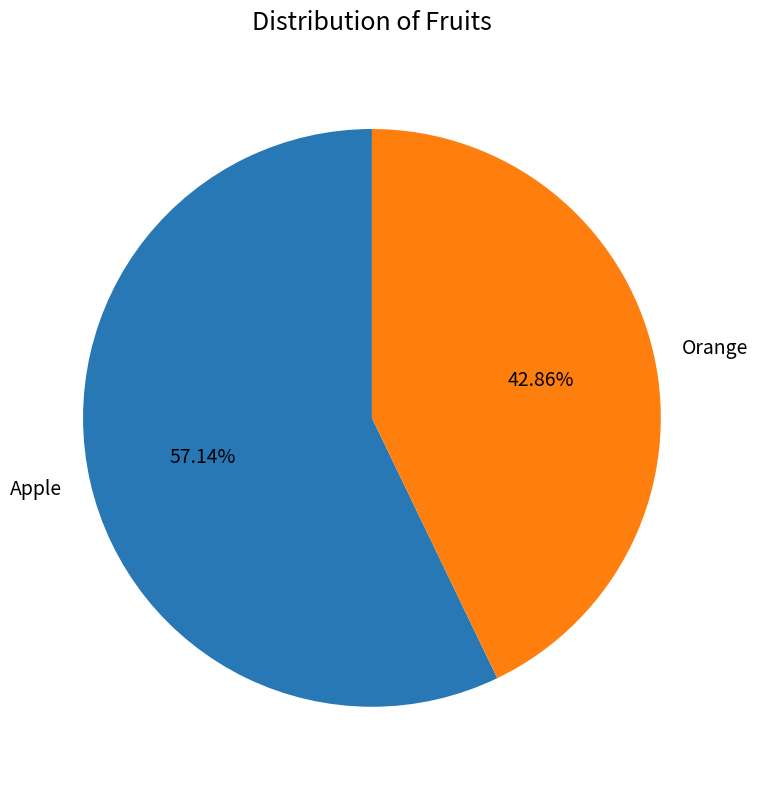

The Orange slice represents 31% of the pie. True or false?

False